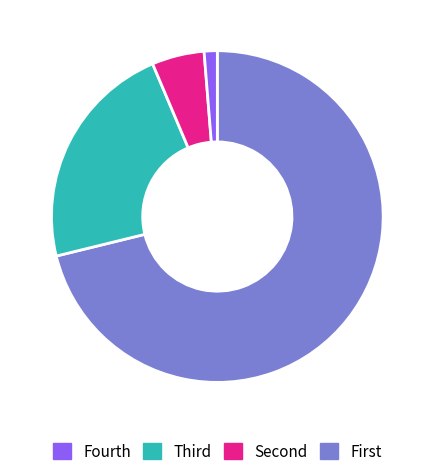

How many slices are in this pie chart?

4